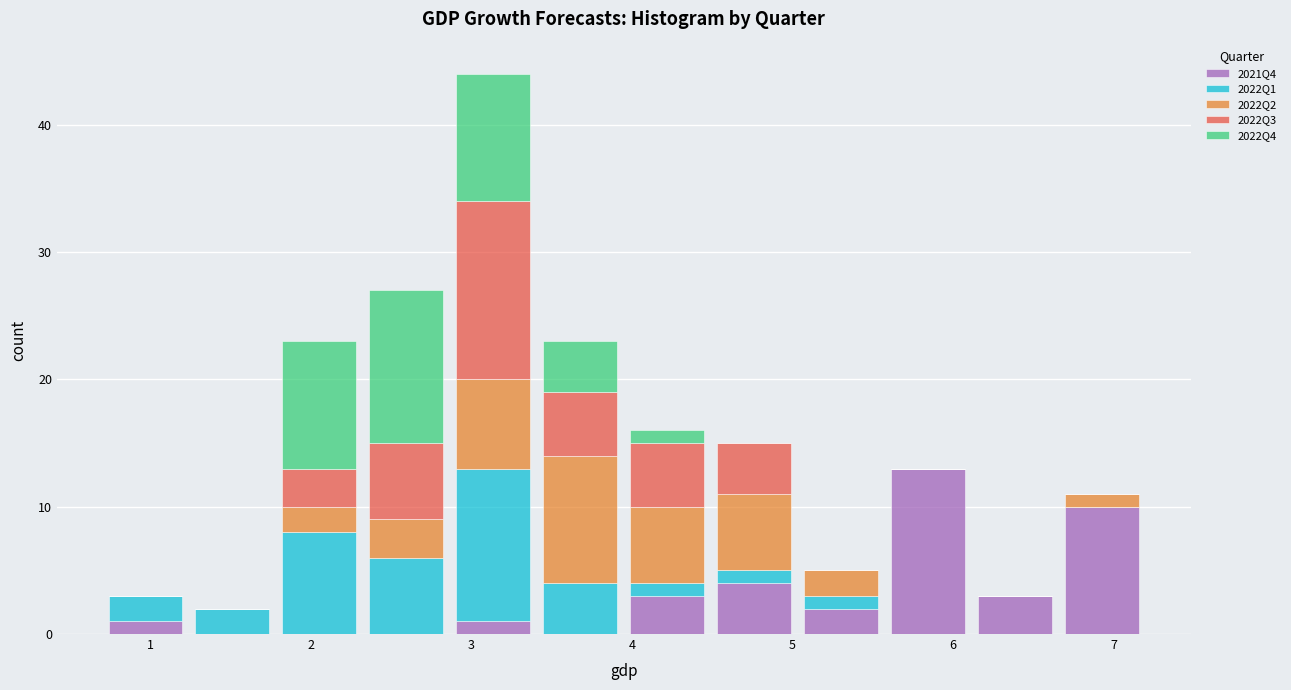

Reading left to right, list every stacked bar in this chart as the range it spans on the x-axis followed by its total height. Neither the bar edges nor the heights are printed on the chart, so give them approximately, as read against the axes.

0.7 to 1.2: 3
1.2 to 1.8: 2
1.8 to 2.3: 23
2.3 to 2.9: 27
2.9 to 3.4: 44
3.4 to 4.0: 23
4.0 to 4.5: 16
4.5 to 5.0: 15
5.0 to 5.6: 5
5.6 to 6.1: 13
6.1 to 6.7: 3
6.7 to 7.2: 11